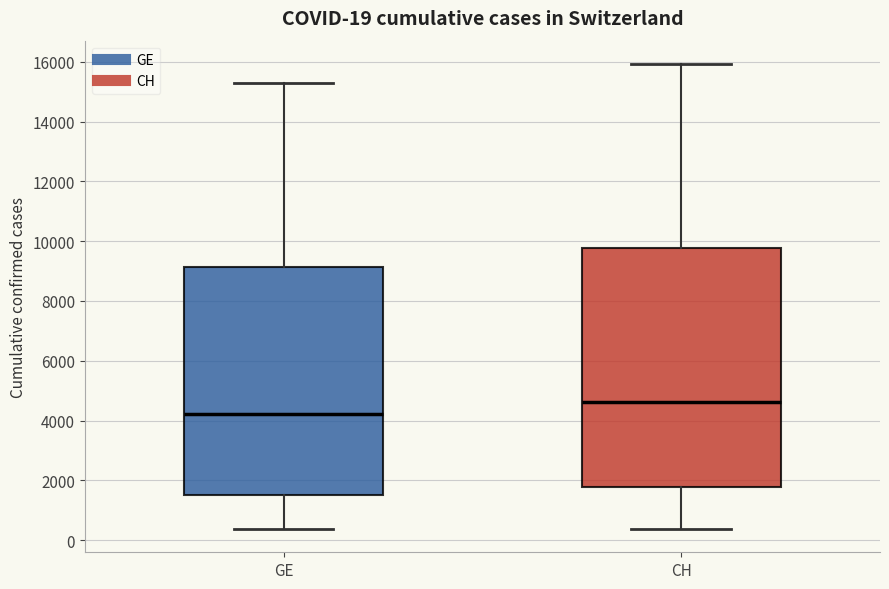

Which box has the lowest median line?

GE